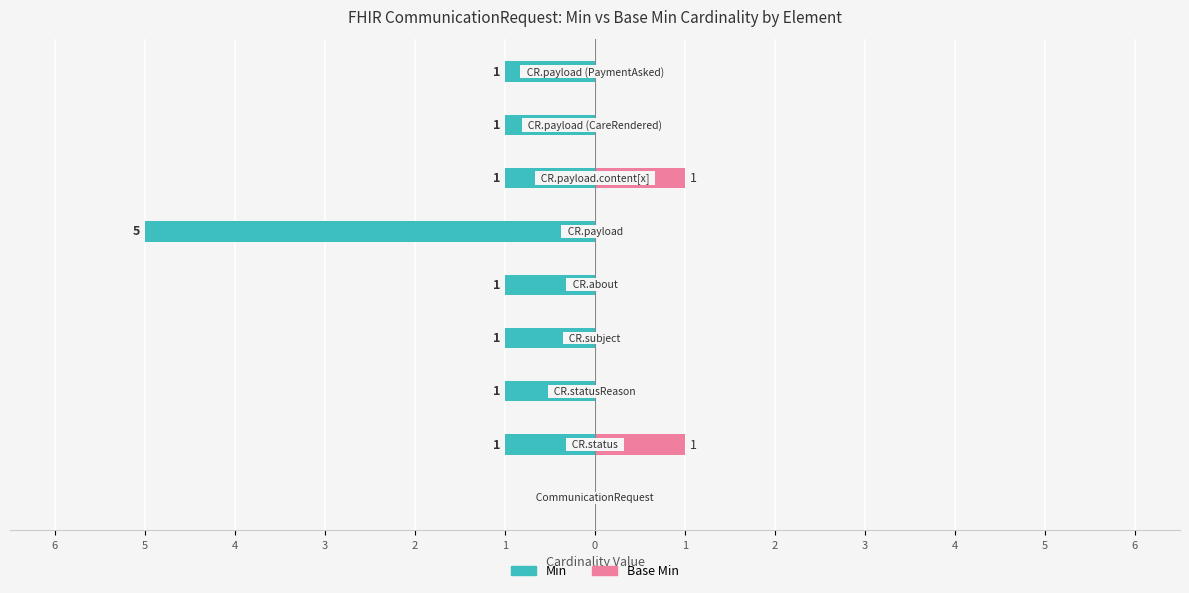

How many bars are there in total?

18